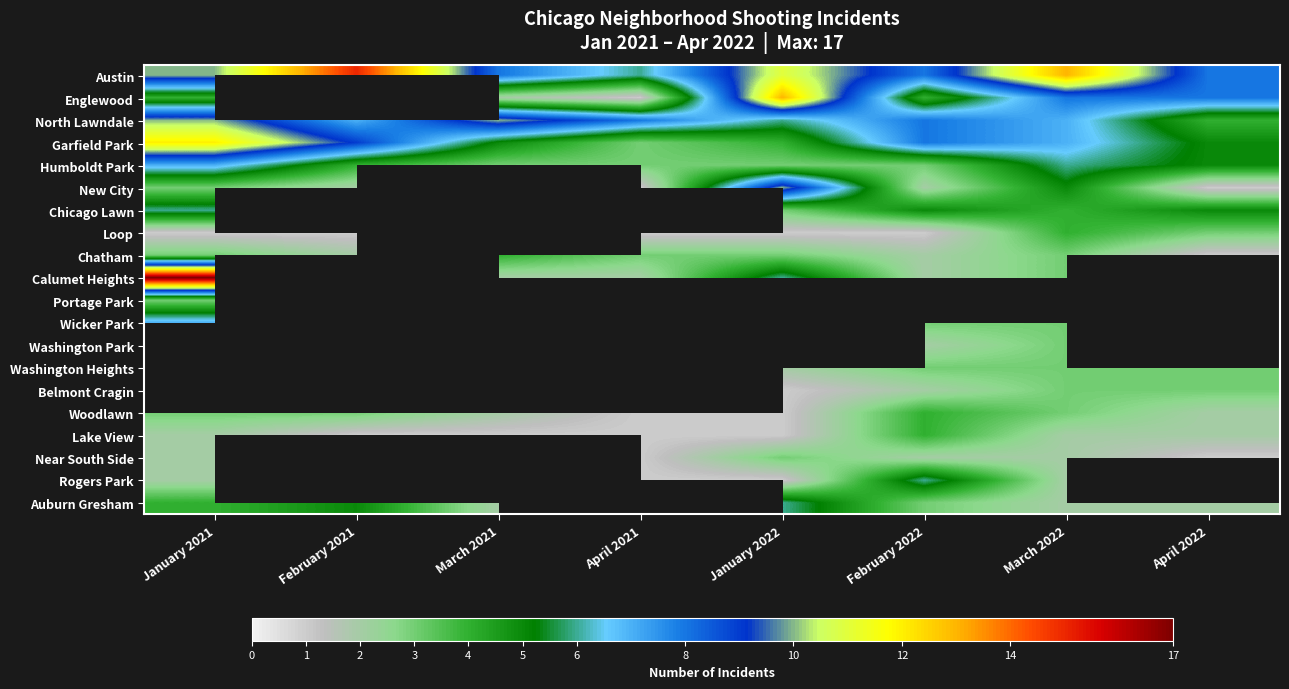

Count the number of categories in the chart.

8